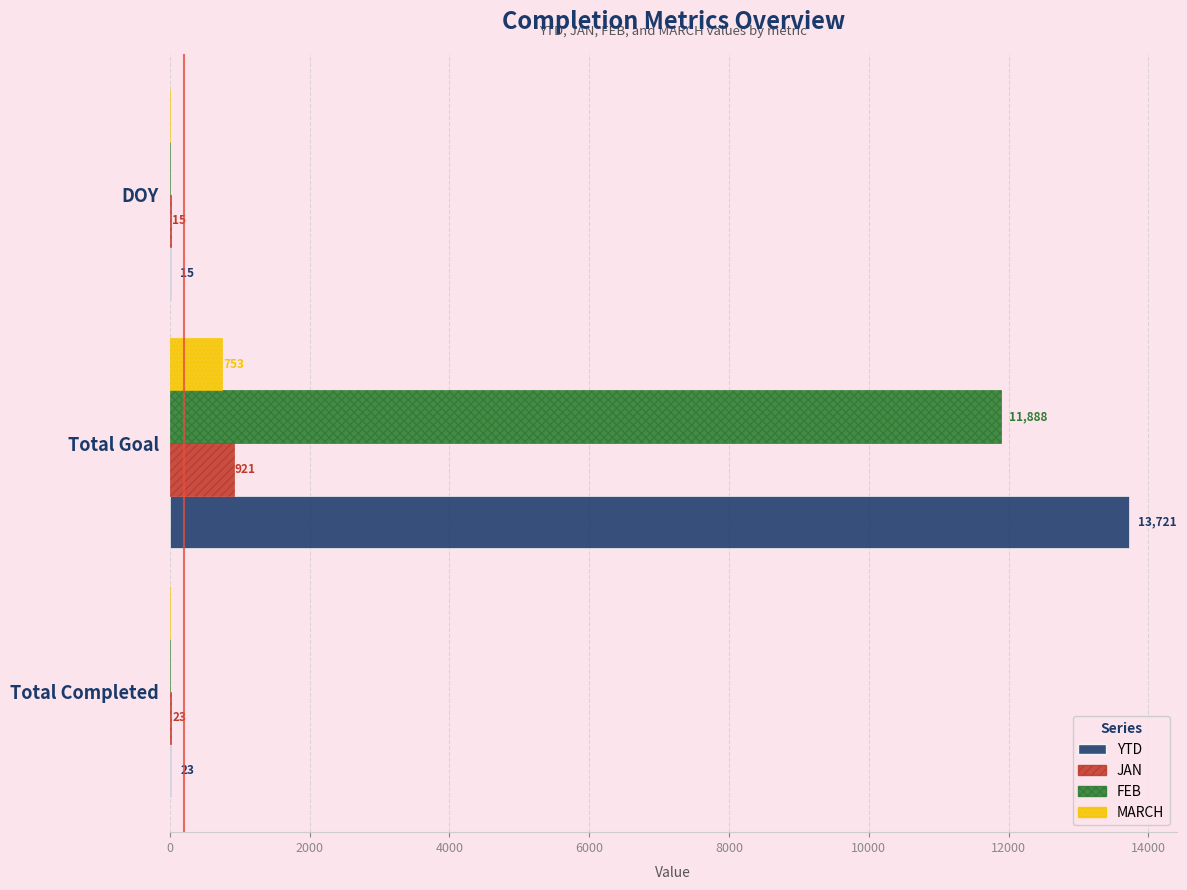

What is the sum of all MARCH values?

753